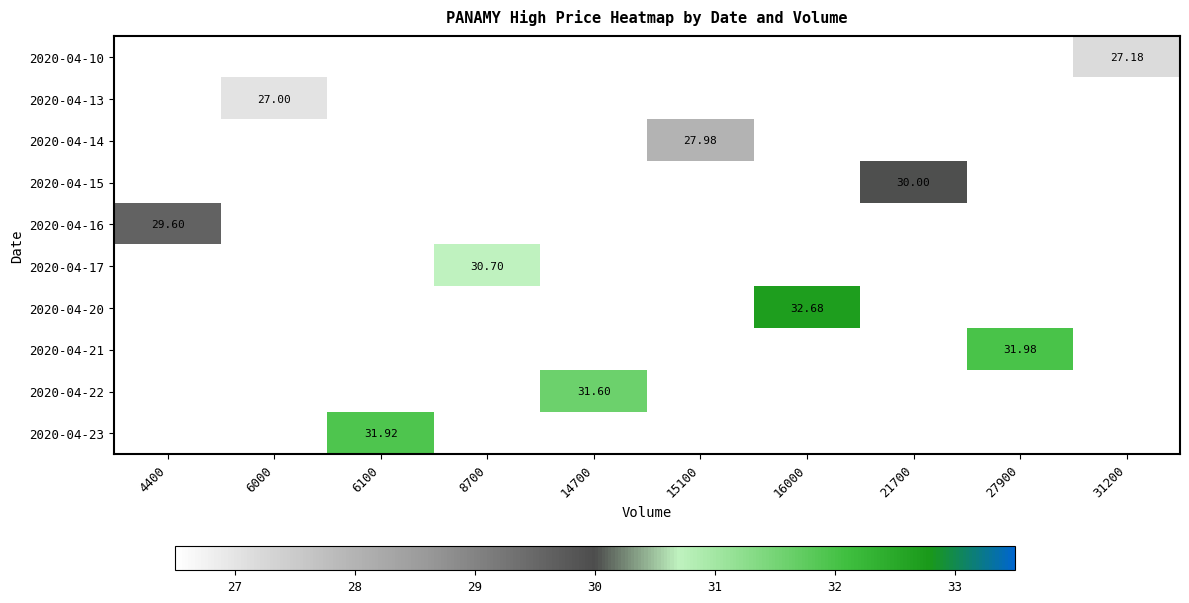

Count the number of categories in the chart.

10